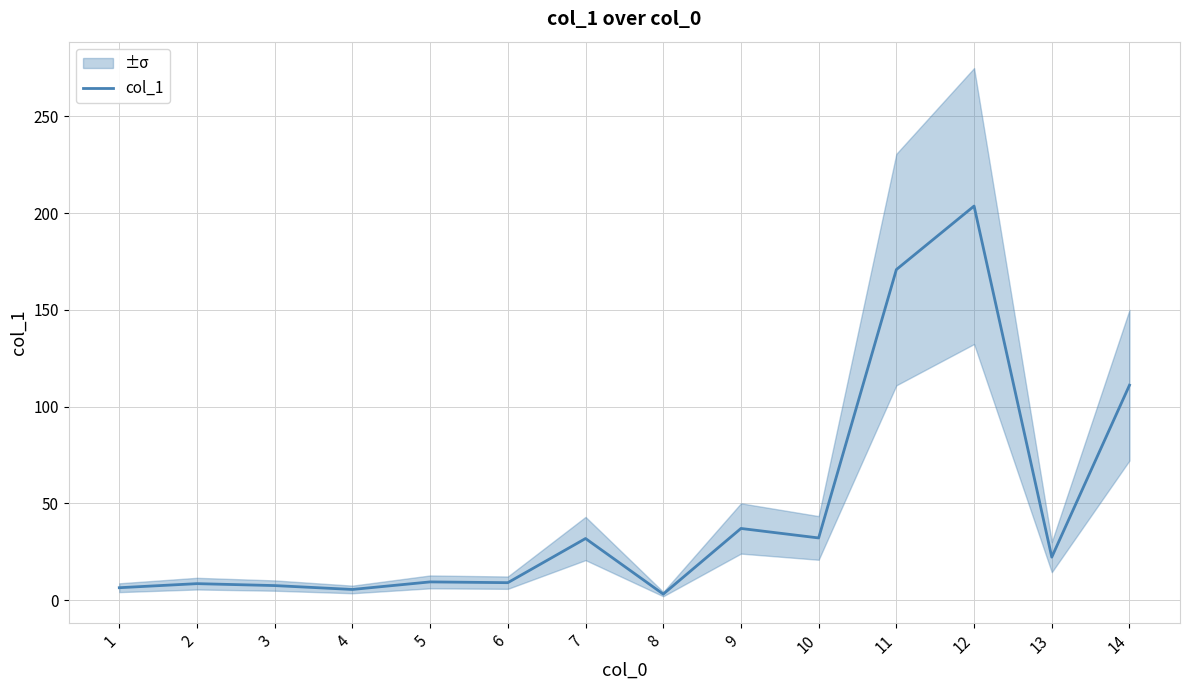

Does the chart display data point markers on the line(s)?

No